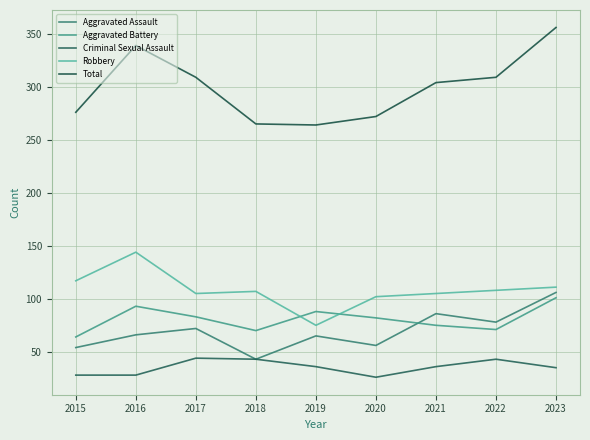

True or false: Robbery and Aggravated Assault intersect in this chart.

False